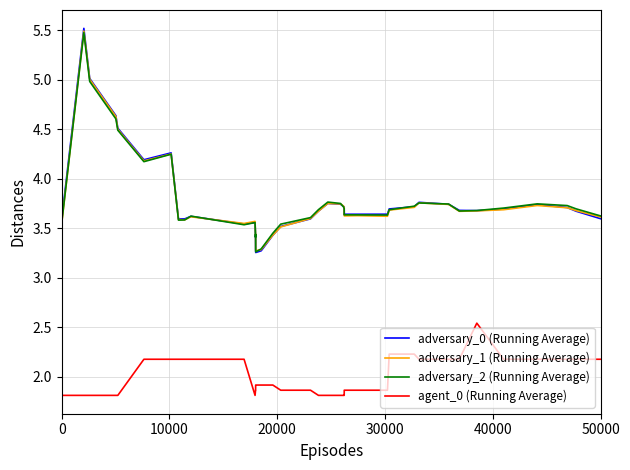

Which series has the widest spread of values?

adversary_0 (Running Average)